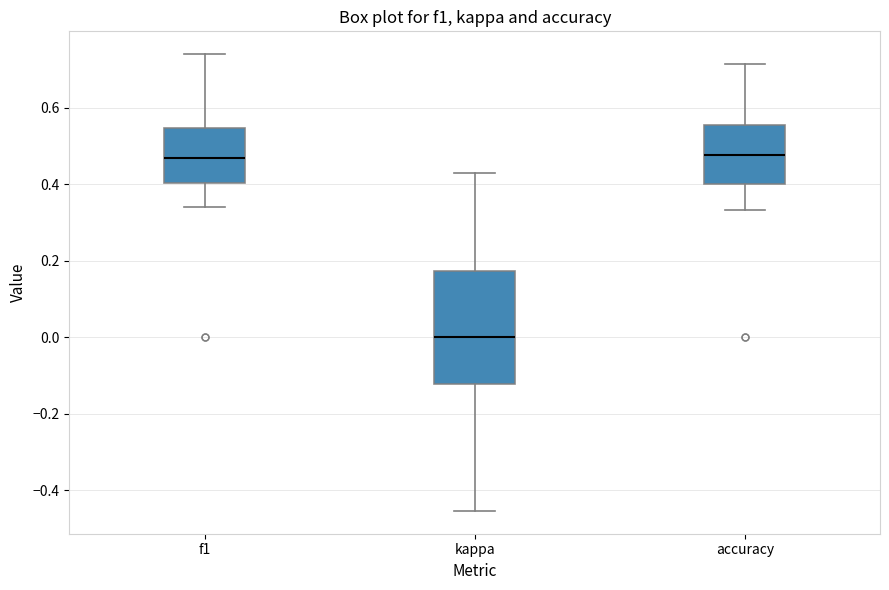

Reading left to right, read every box against the y-axis: the position of its median line, the range the box covers, and the ends of its whiskers. The values are not printed on the chart, so give them approximately, as read against the axis.

f1: median 0.46, box 0.40 to 0.54, whiskers 0.34 to 0.74
kappa: median 0.00, box -0.12 to 0.18, whiskers -0.46 to 0.42
accuracy: median 0.48, box 0.40 to 0.56, whiskers 0.34 to 0.72